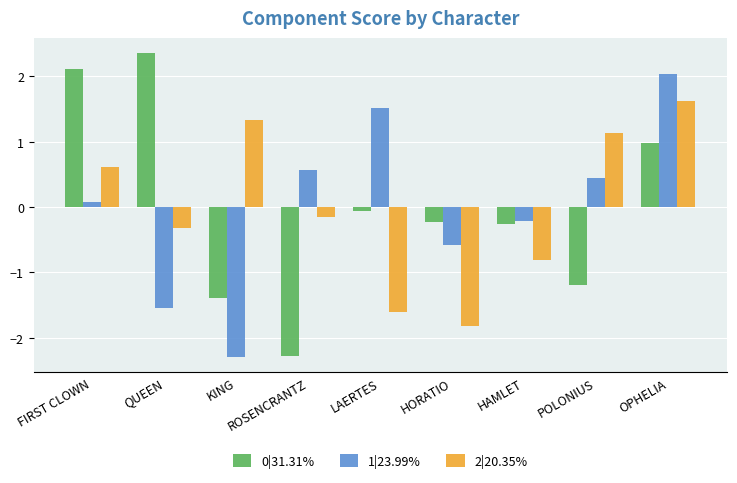

What is the value of the 2|20.35% bar at the 8th from the left?

1.1